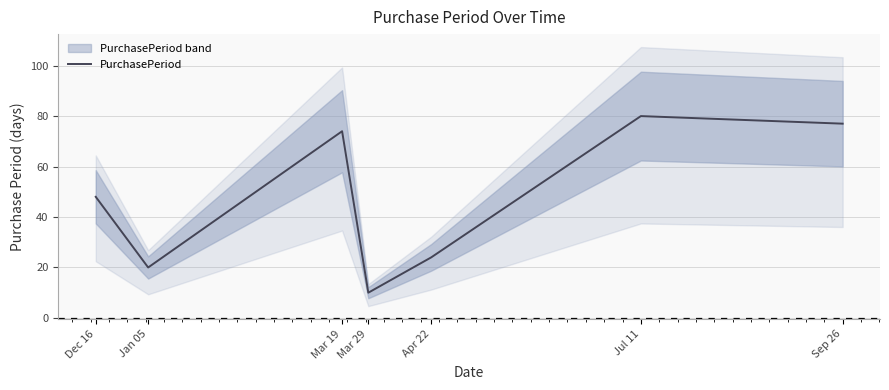

How many points are higher than both their immediate neighbors (excluding endpoints)?

2